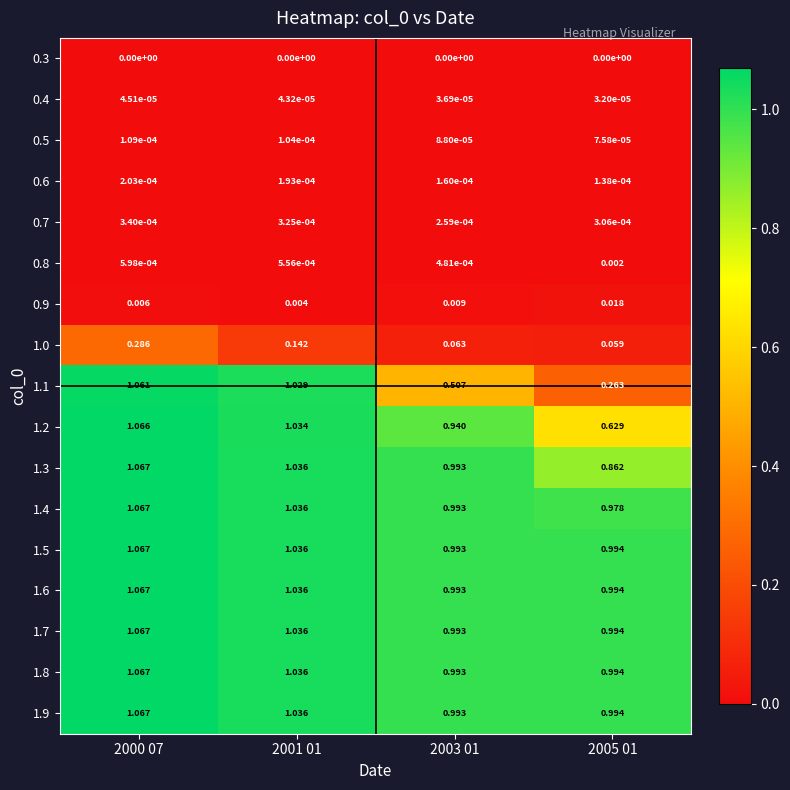

Is the value of 1.1 at 2005 01 greater than the value of 1.4 at 2000 07?

No